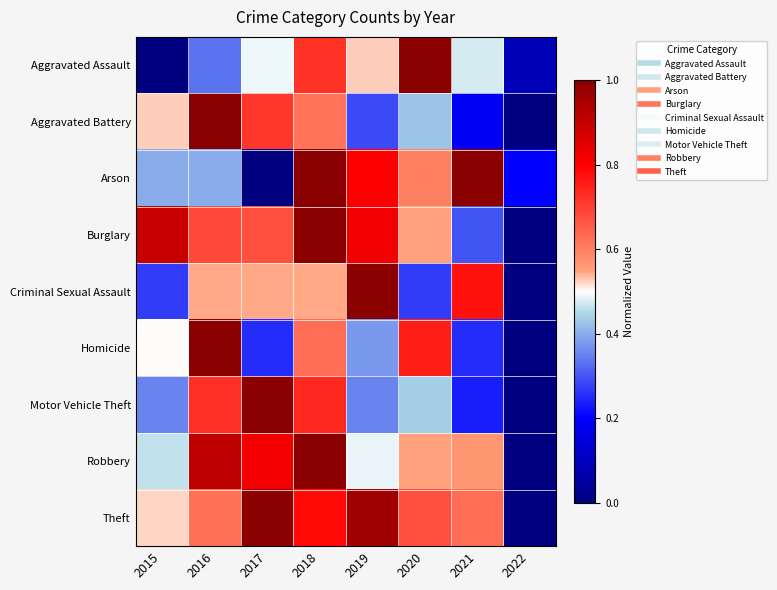

Reading left to right, extract all data points from this chart.

Aggravated Assault: 2015=0.0	2016=0.3	2017=0.5	2018=0.7	2019=0.5	2020=1.0	2021=0.5	2022=0.1
Aggravated Battery: 2015=0.5	2016=1.0	2017=0.7	2018=0.6	2019=0.3	2020=0.4	2021=0.2	2022=0.0
Arson: 2015=0.4	2016=0.4	2017=0.0	2018=1.0	2019=0.8	2020=0.6	2021=1.0	2022=0.2
Burglary: 2015=0.9	2016=0.7	2017=0.7	2018=1.0	2019=0.8	2020=0.6	2021=0.3	2022=0.0
Criminal Sexual Assault: 2015=0.3	2016=0.5	2017=0.5	2018=0.5	2019=1.0	2020=0.3	2021=0.8	2022=0.0
Homicide: 2015=0.5	2016=1.0	2017=0.2	2018=0.6	2019=0.4	2020=0.8	2021=0.2	2022=0.0
Motor Vehicle Theft: 2015=0.4	2016=0.7	2017=1.0	2018=0.7	2019=0.4	2020=0.4	2021=0.2	2022=0.0
Robbery: 2015=0.5	2016=0.9	2017=0.8	2018=1.0	2019=0.5	2020=0.6	2021=0.6	2022=0.0
Theft: 2015=0.5	2016=0.6	2017=1.0	2018=0.8	2019=1.0	2020=0.7	2021=0.6	2022=0.0